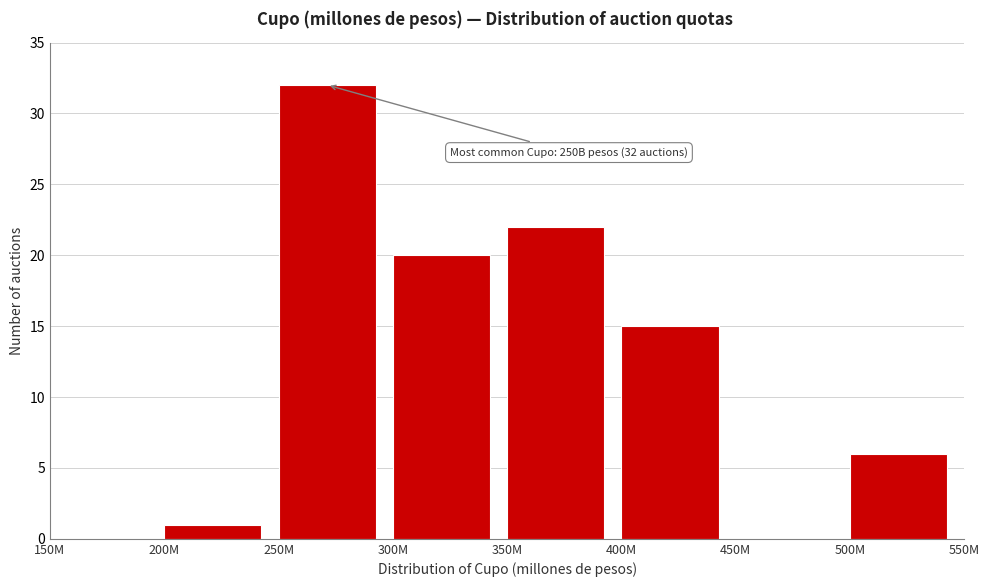

Reading left to right, list all the values displayed in this chart.

150M=0	200M=1	250M=32	300M=20	350M=22	400M=15	450M=0	500M=6